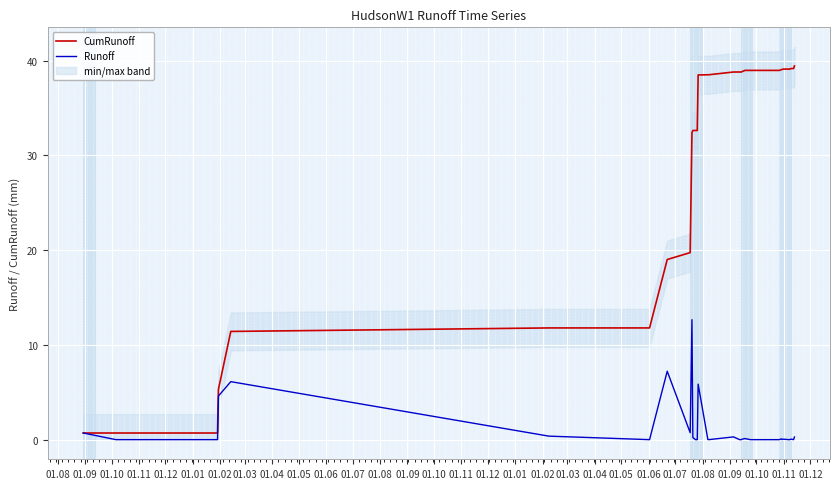

List the series in order of their overall mean, highest first.

CumRunoff, Runoff